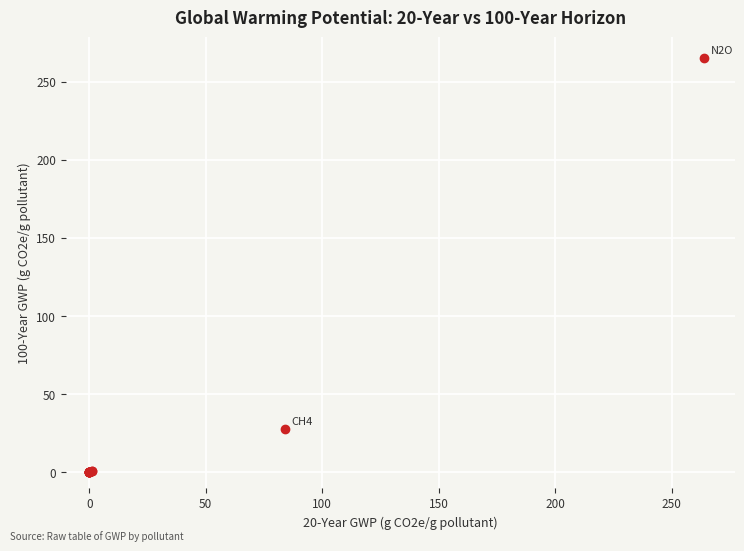

What Y value in the scatter plot is closest to 132?

28